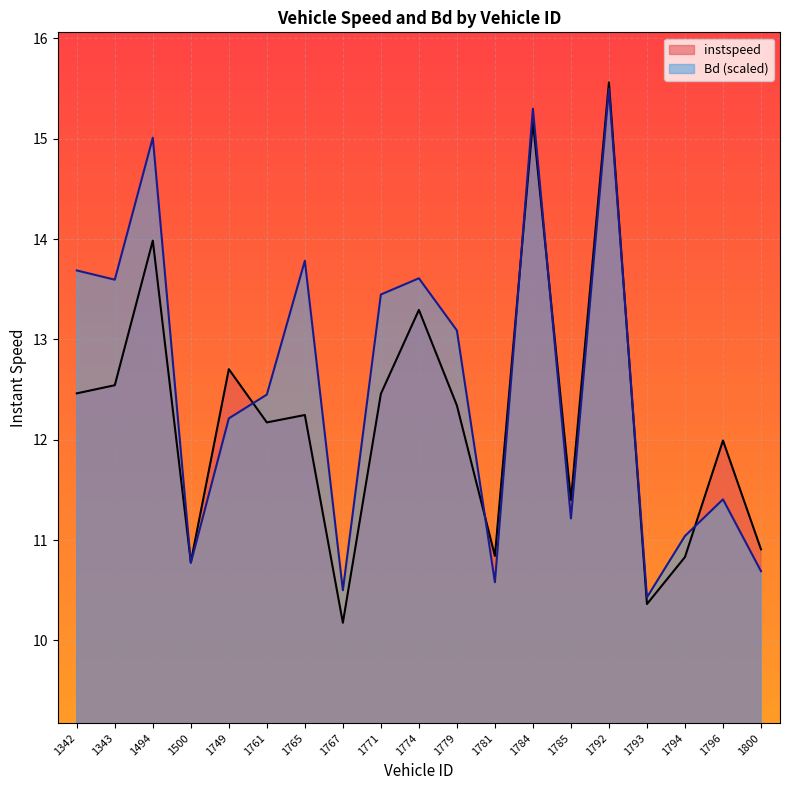

At how many categories does at least one series exceed 10?

19